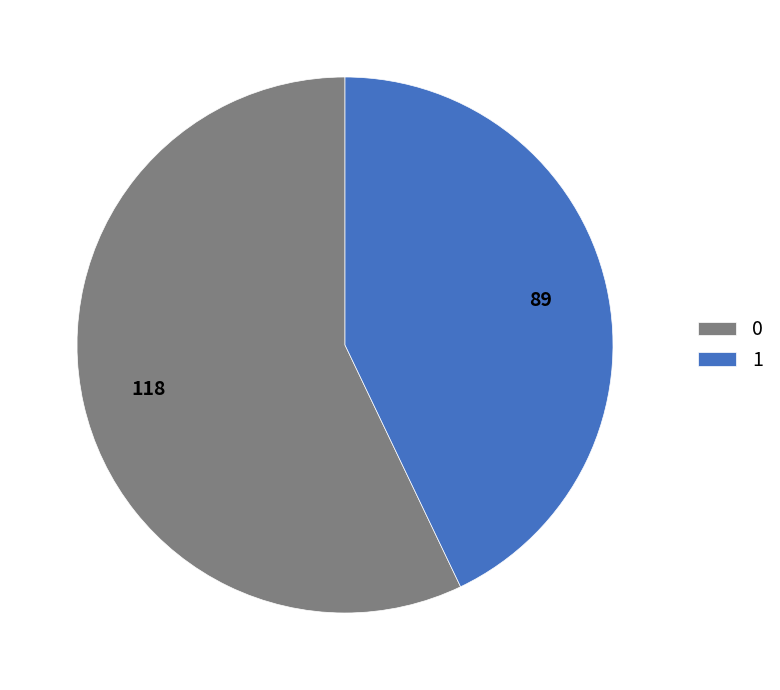

Count the number of slices in the pie.

2